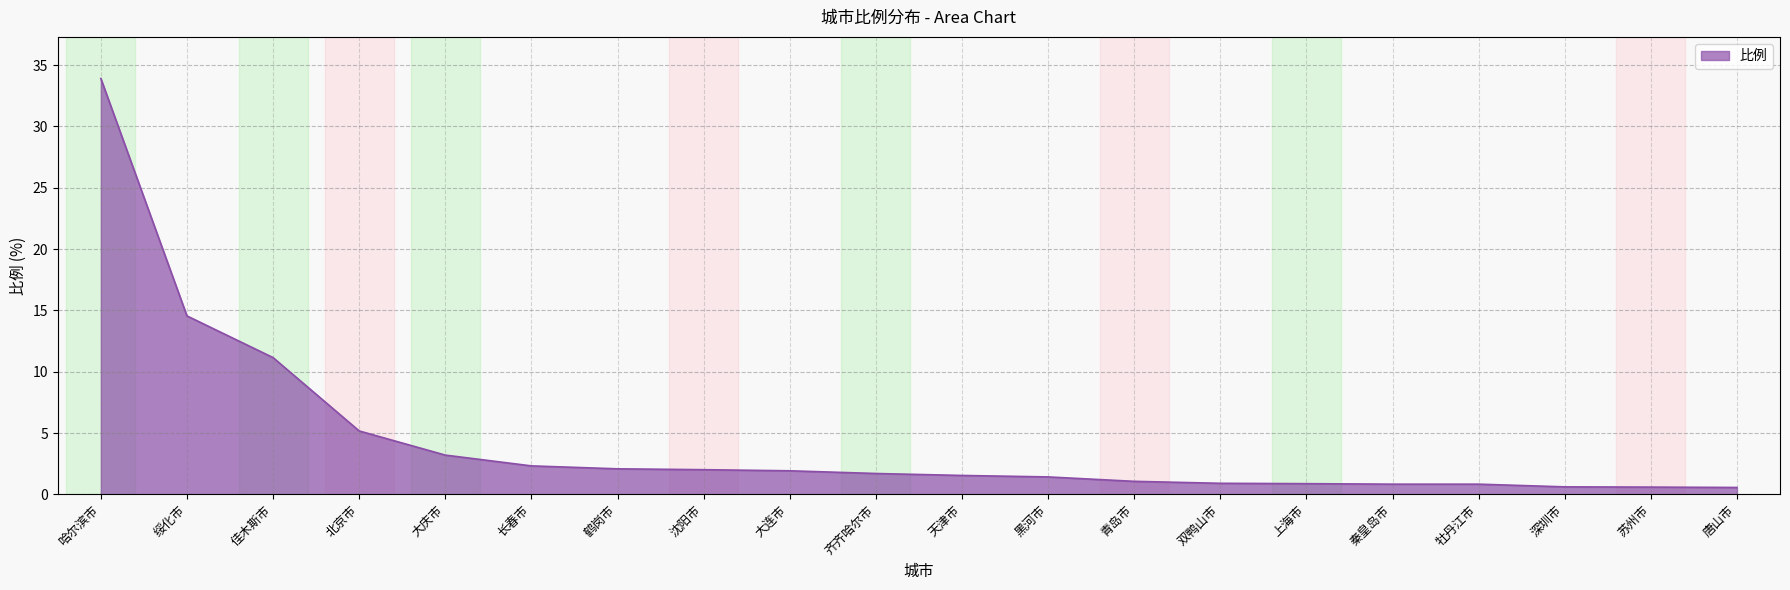

What is the sum of the values at 长春市 and 深圳市?

2.9